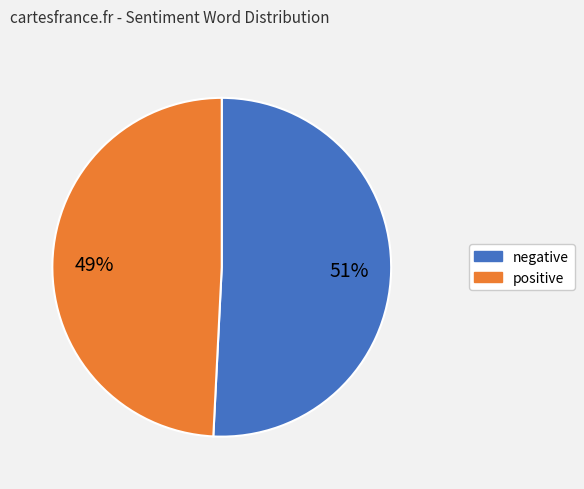

To the nearest percent, what is the difference between the negative and positive slice percentages?

2%